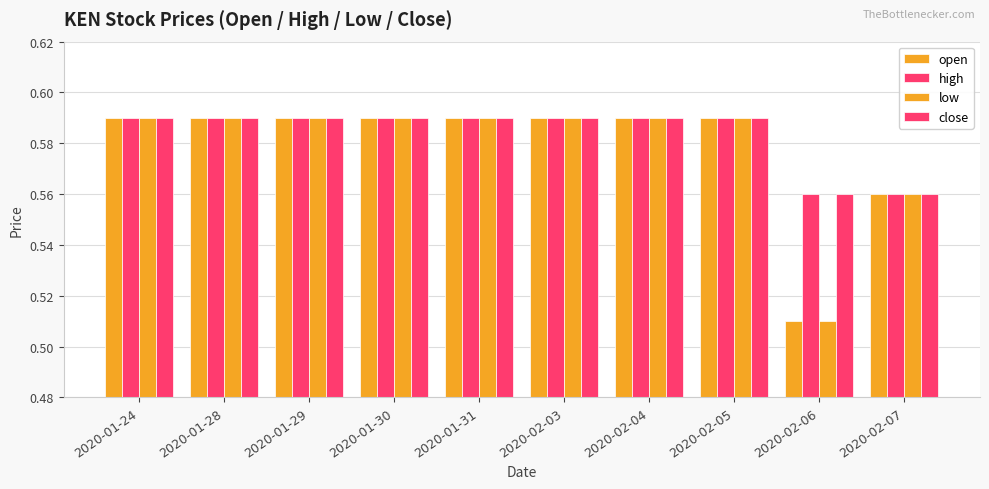

Reading right to left, what are all the values shown in this chart?

open: 2020-02-07=0.6	2020-02-06=0.5	2020-02-05=0.6	2020-02-04=0.6	2020-02-03=0.6	2020-01-31=0.6	2020-01-30=0.6	2020-01-29=0.6	2020-01-28=0.6	2020-01-24=0.6
high: 2020-02-07=0.6	2020-02-06=0.6	2020-02-05=0.6	2020-02-04=0.6	2020-02-03=0.6	2020-01-31=0.6	2020-01-30=0.6	2020-01-29=0.6	2020-01-28=0.6	2020-01-24=0.6
low: 2020-02-07=0.6	2020-02-06=0.5	2020-02-05=0.6	2020-02-04=0.6	2020-02-03=0.6	2020-01-31=0.6	2020-01-30=0.6	2020-01-29=0.6	2020-01-28=0.6	2020-01-24=0.6
close: 2020-02-07=0.6	2020-02-06=0.6	2020-02-05=0.6	2020-02-04=0.6	2020-02-03=0.6	2020-01-31=0.6	2020-01-30=0.6	2020-01-29=0.6	2020-01-28=0.6	2020-01-24=0.6